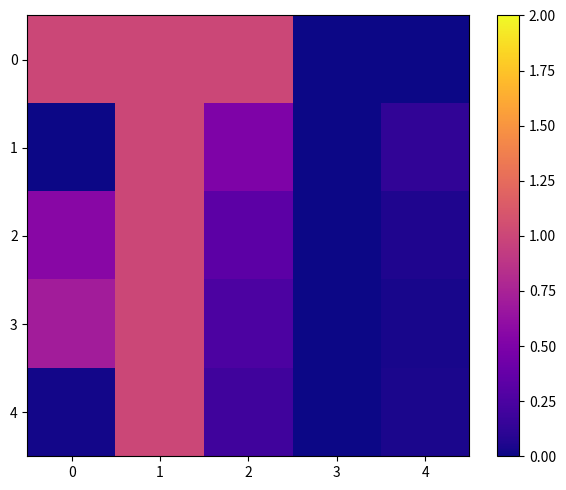

How many distinct data groups are displayed?

5